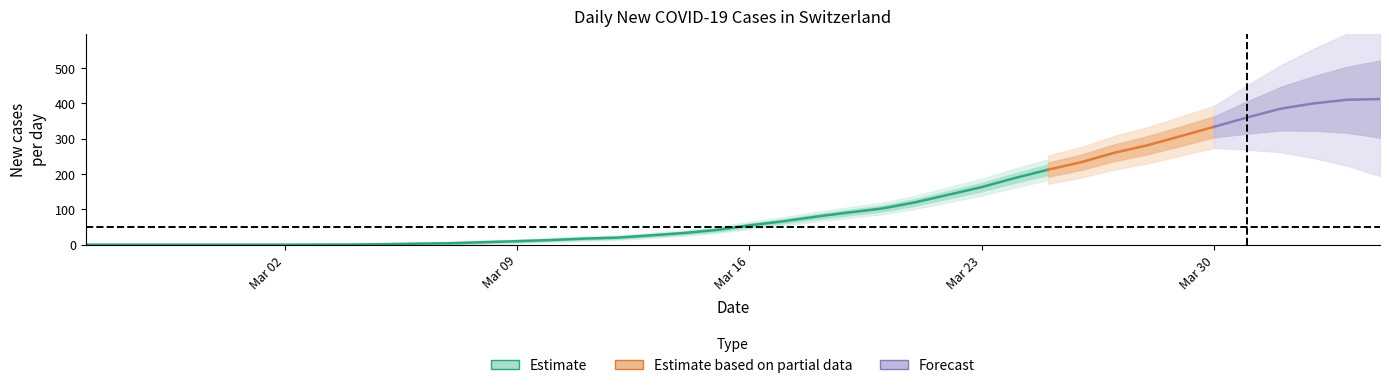

What is the label of the 21st point from the right?

2020-03-15